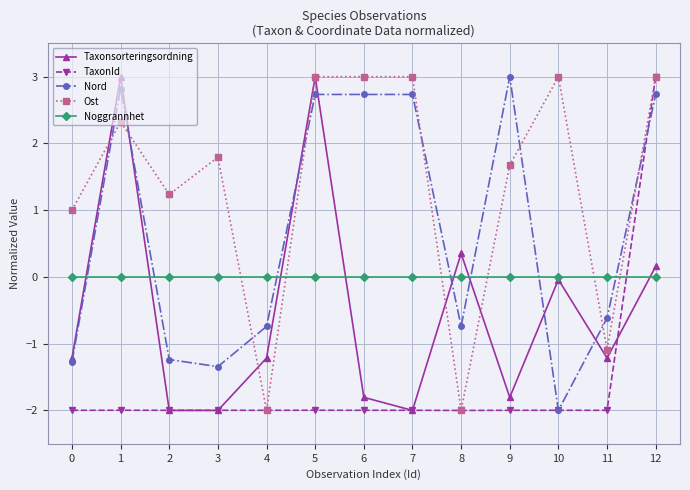

What is the sum of all Ost values?

17.9